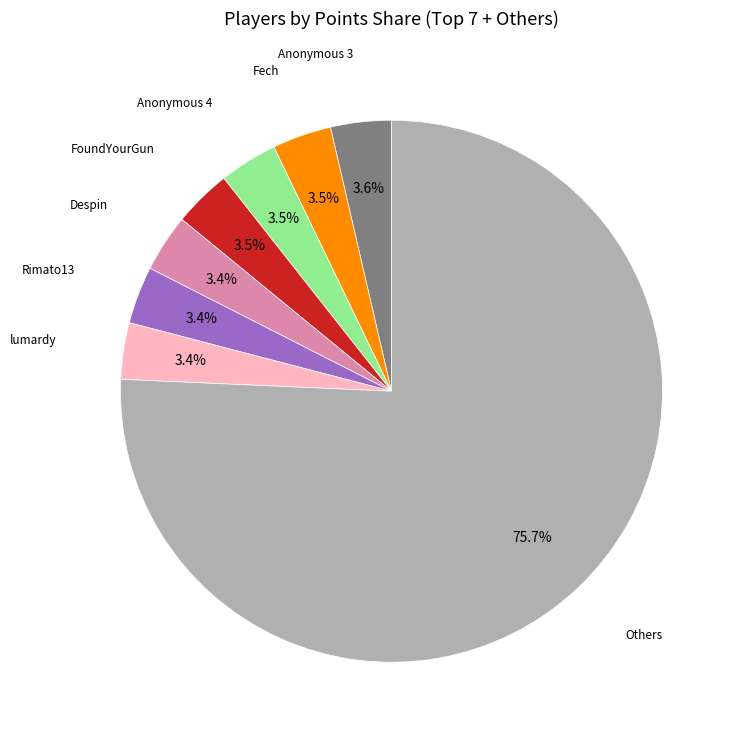

Is there any slice that represents more than half of the pie?

Yes